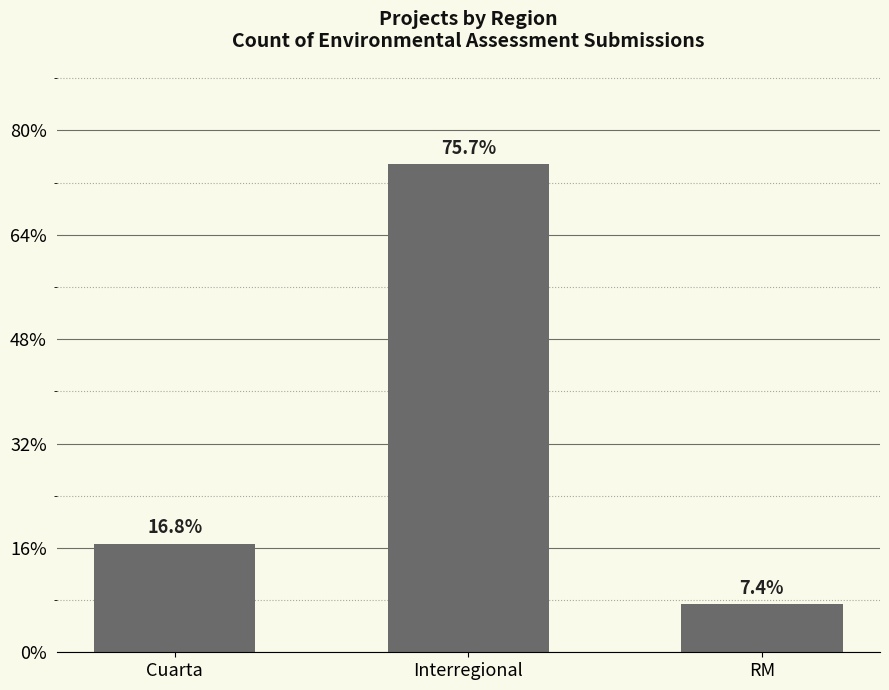

Are the bars horizontal?

No